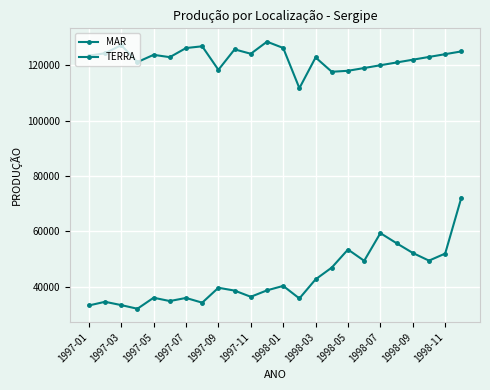

True or false: TERRA and MAR cross at least once.

False